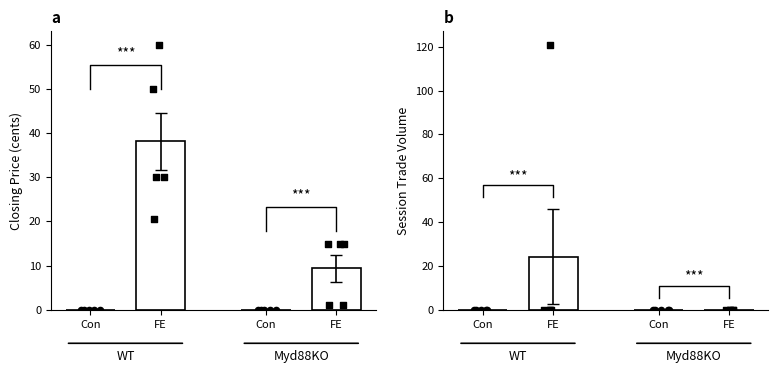

Which series has the largest total across all categories?

closing price